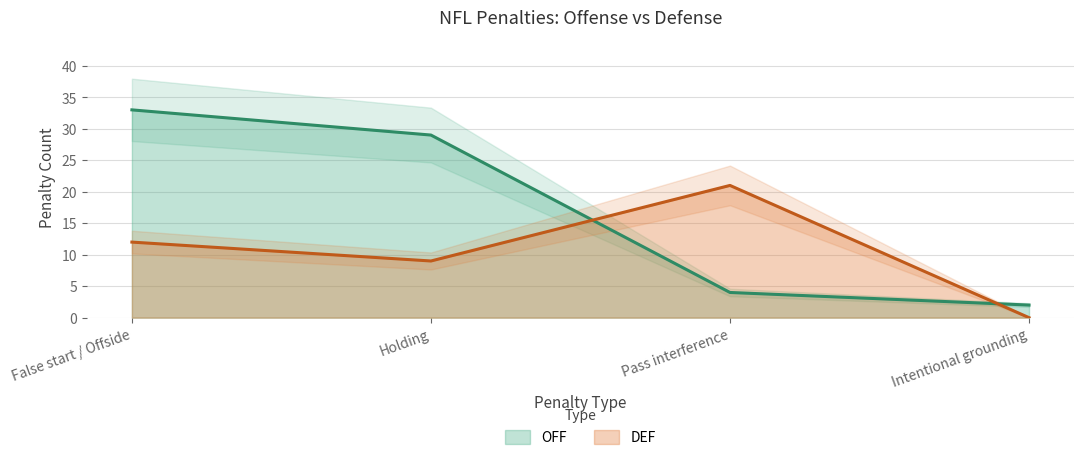

True or false: OFF and DEF cross at least once.

True